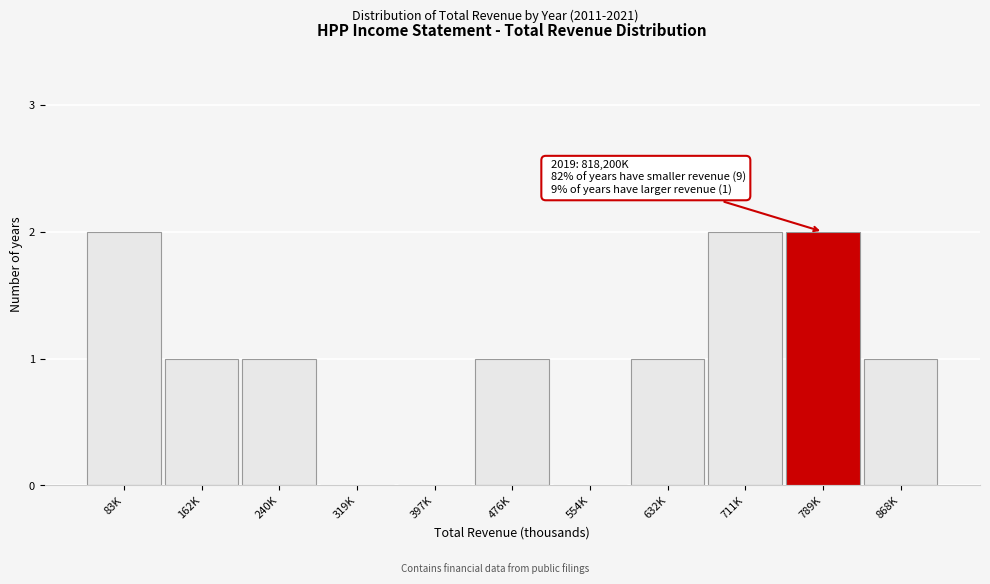

Reading right to left, what are all the values shown in this chart?

868K=1	789K=2	711K=2	632K=1	554K=0	476K=1	397K=0	319K=0	240K=1	162K=1	83K=2